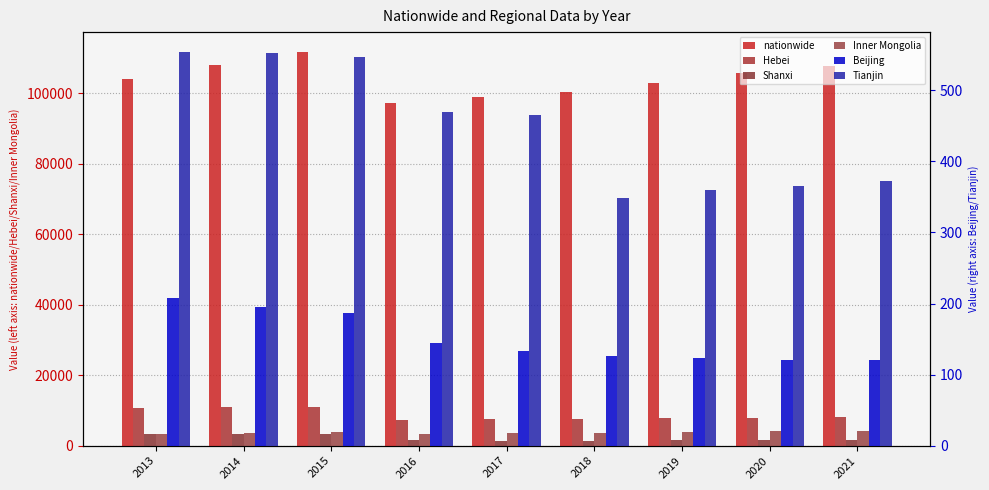

Rank the series at 2017 from lowest to highest value.

Beijing, Tianjin, Shanxi, Inner Mongolia, Hebei, nationwide